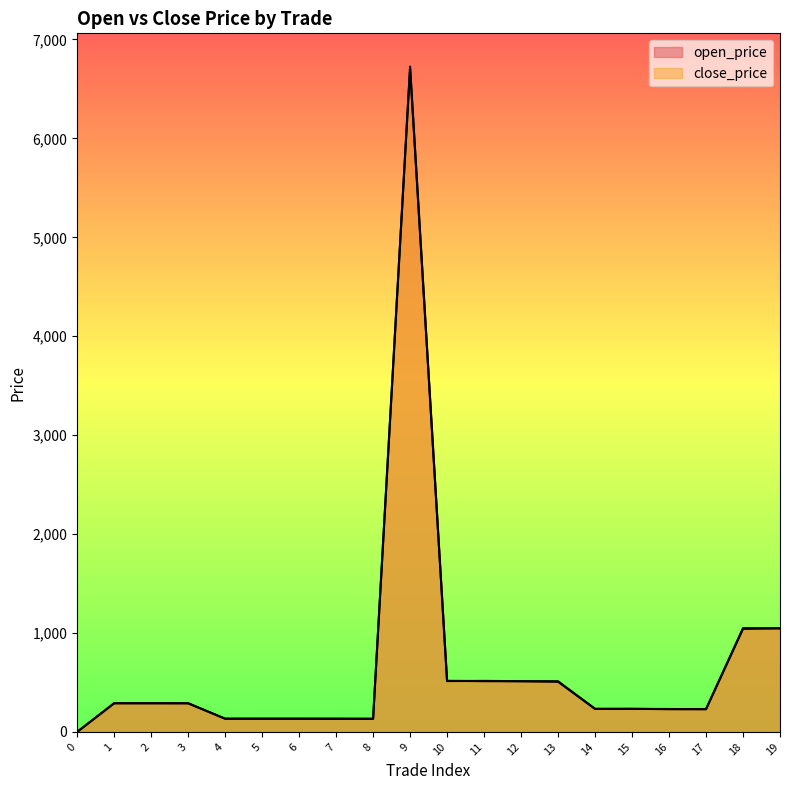

List the series in order of their overall mean, highest first.

open_price, close_price